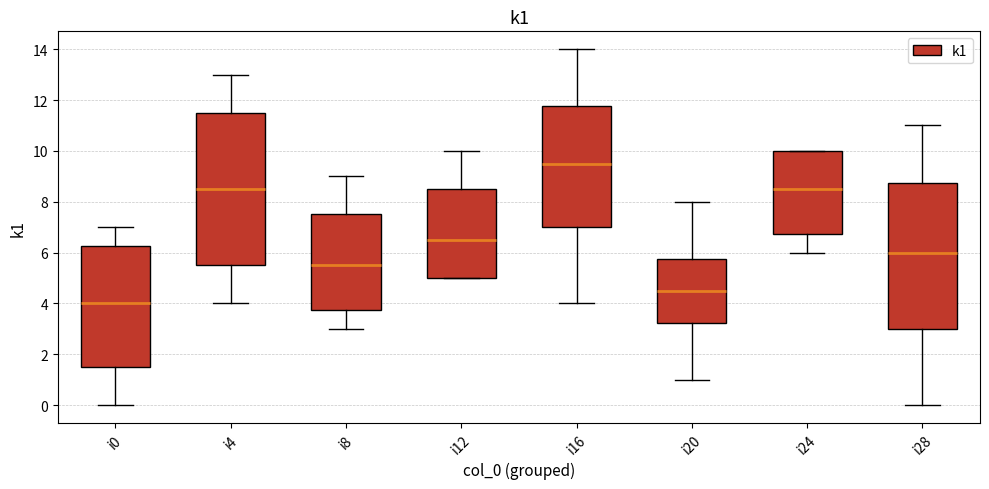

Where does the lower whisker of the box for i24 end on the y-axis? The values are not printed on the chart, so give them approximately, as read against the axis.

6.0